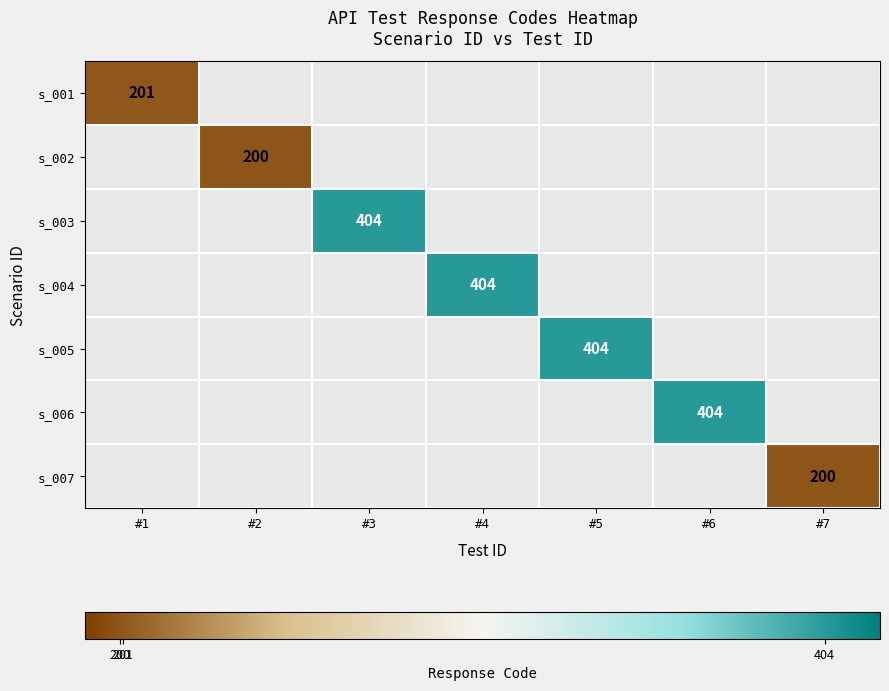

At how many categories does at least one series exceed 335?

4